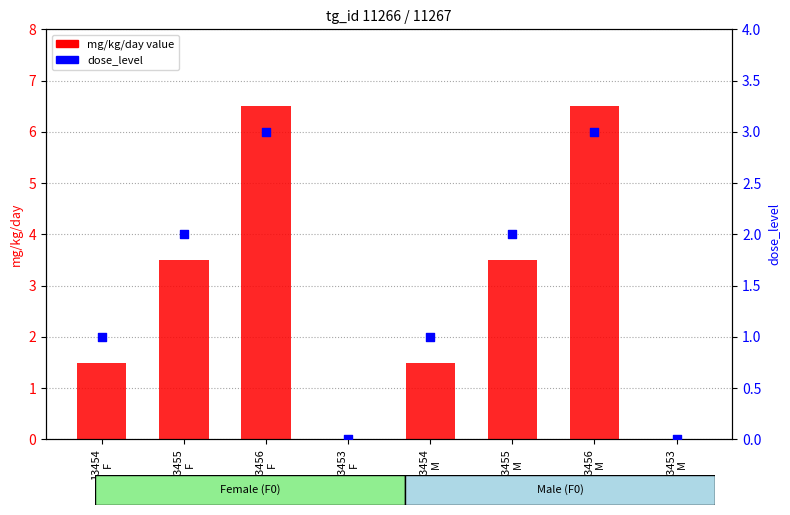

What is the total value across all series at 13455
M?

5.5